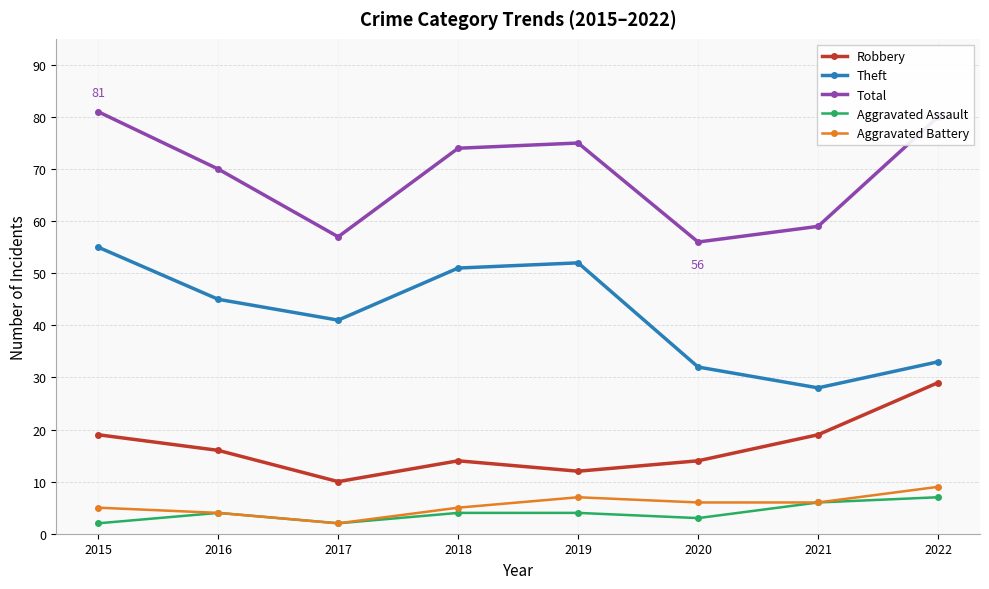

How many data points does each series have?

8